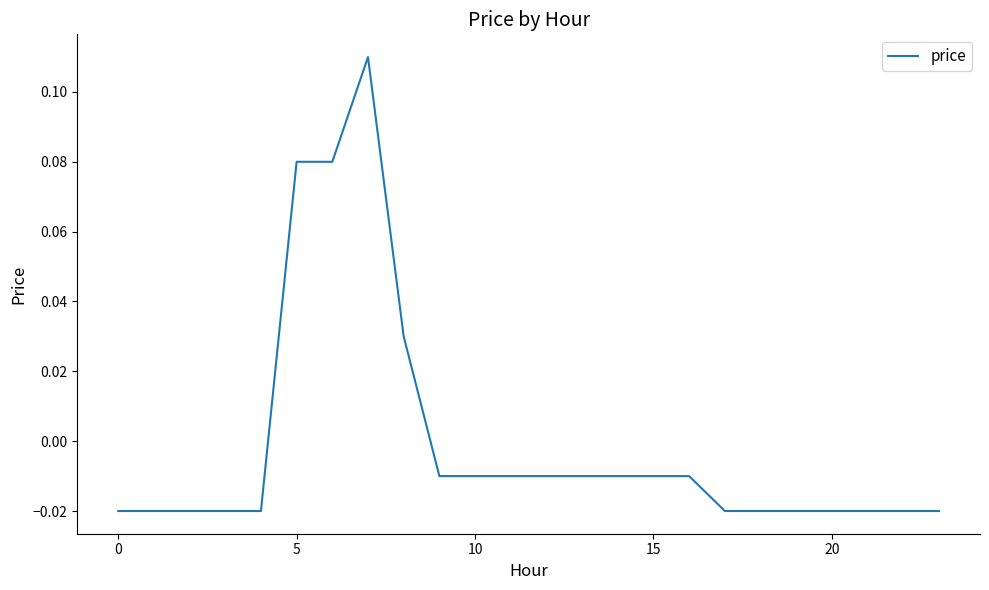

Reading left to right, extract all data points from this chart.

-0.0	-0.0	-0.0	-0.0	-0.0	0.1	0.1	0.1	0.0	-0.0	-0.0	-0.0	-0.0	-0.0	-0.0	-0.0	-0.0	-0.0	-0.0	-0.0	-0.0	-0.0	-0.0	-0.0